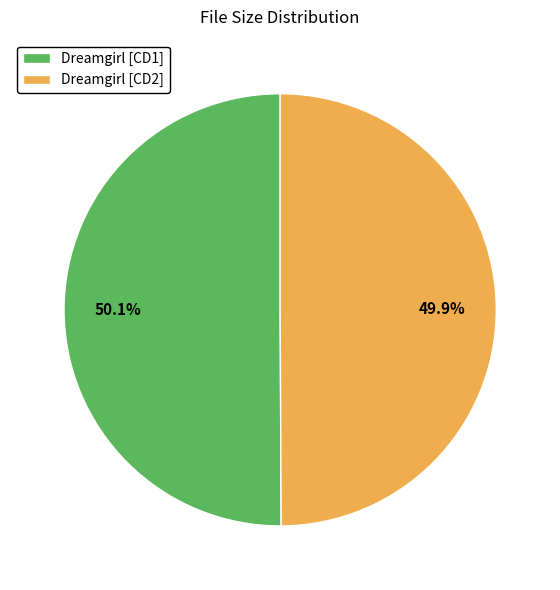

Does any single category account for the majority?

Yes